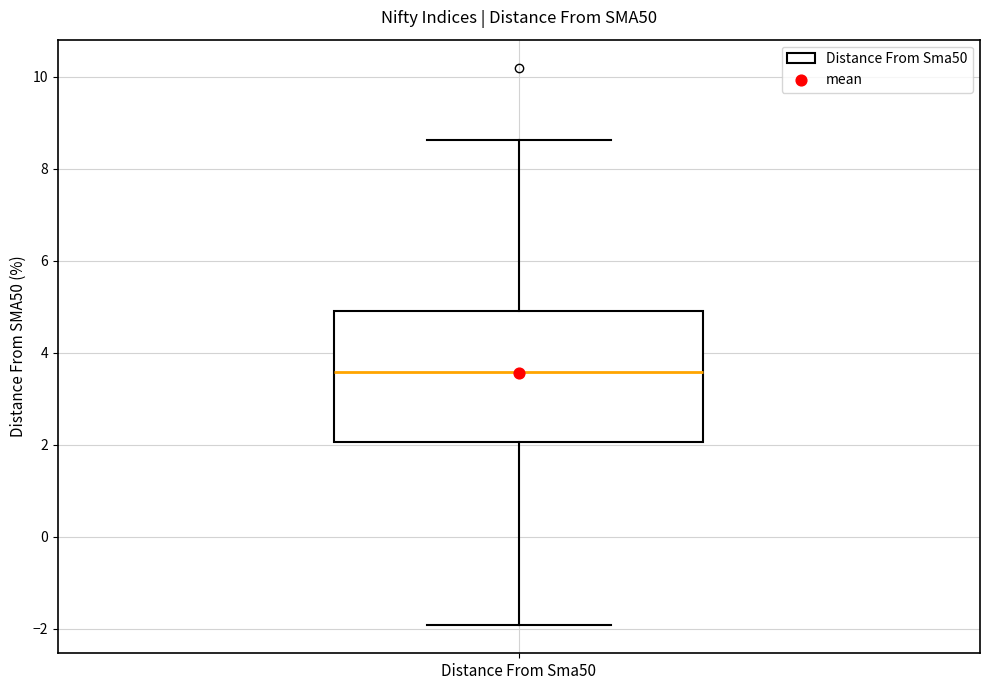

Transcribe this box plot: give where the median line is, the range the box spans, and where the two whiskers end, as read against the y-axis. The values are not printed on the chart, so give them approximately, as read against the axis.

median 3.6, box 2.0 to 5.0, whiskers -2.0 to 8.6